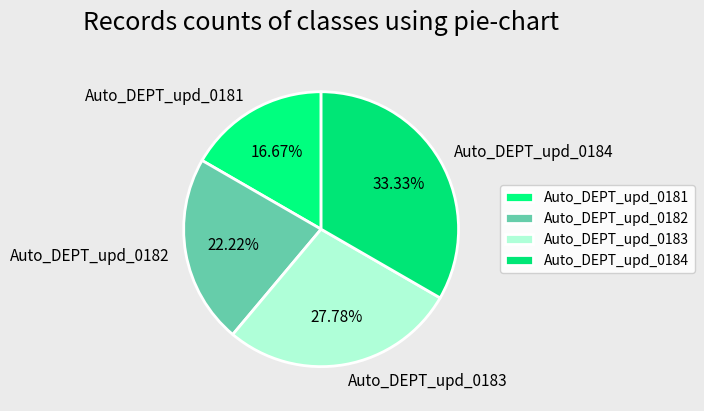

What percentage is NOT represented by Auto_DEPT_upd_0181?

83.3%